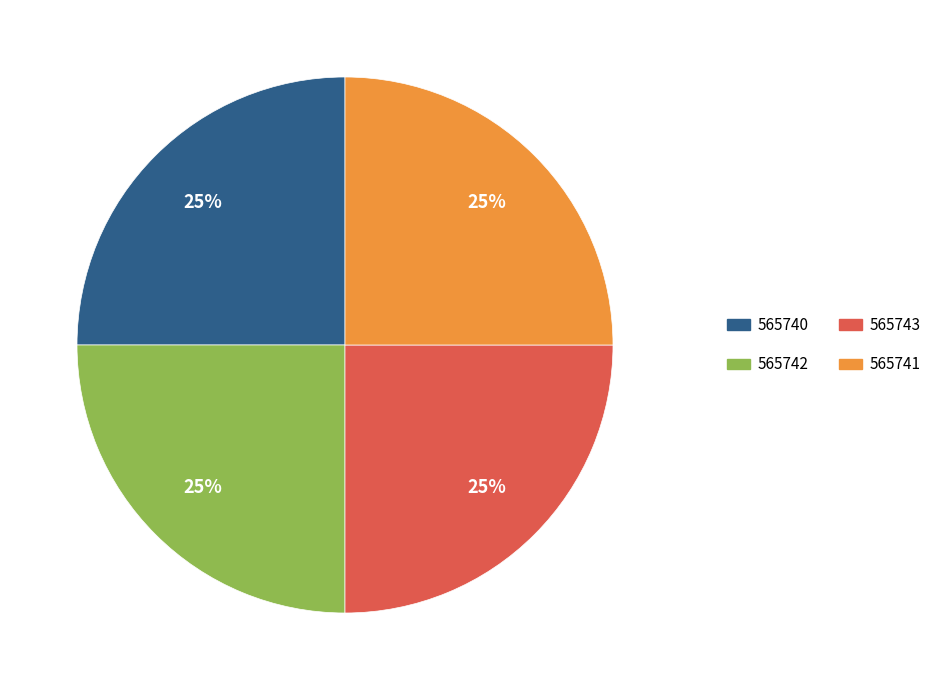

To the nearest percent, what is the average slice percentage?

25%